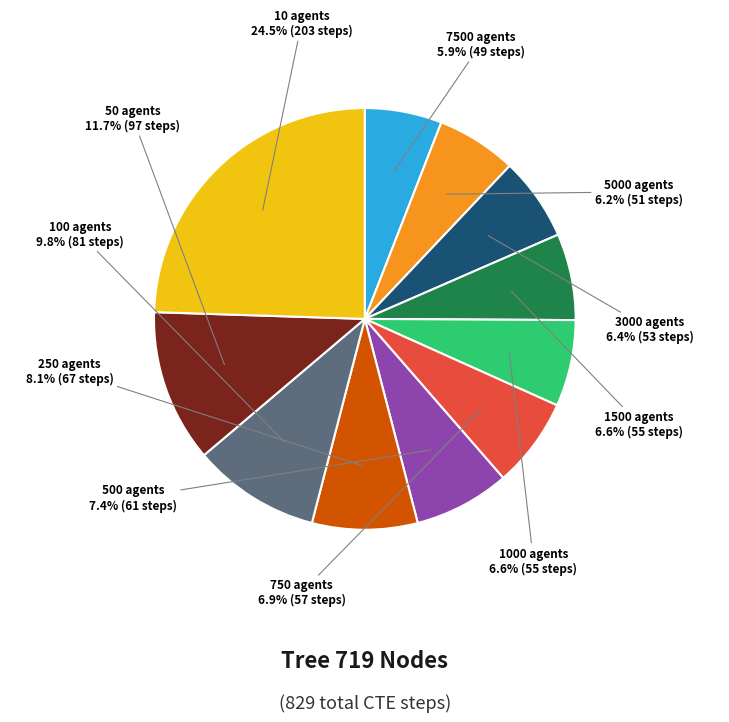

Is there any slice that represents more than half of the pie?

No